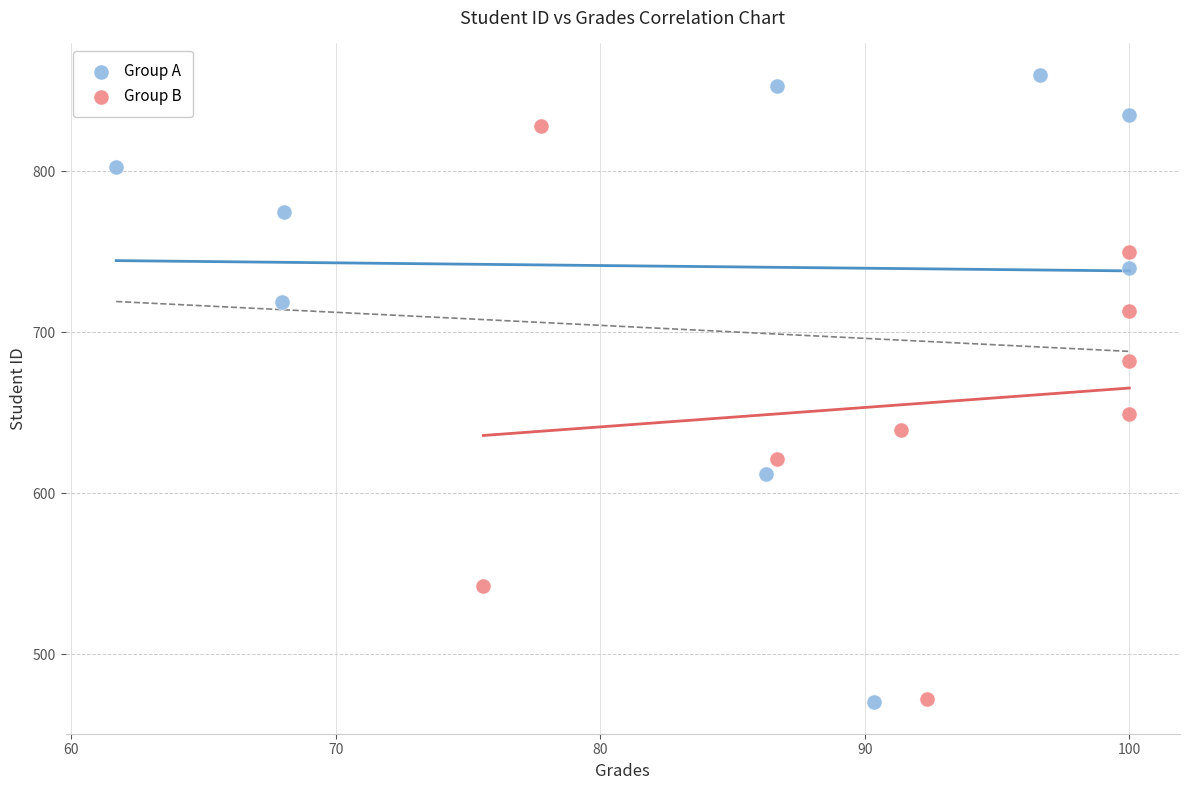

What are all the series names shown in the legend?

Group A, Group B